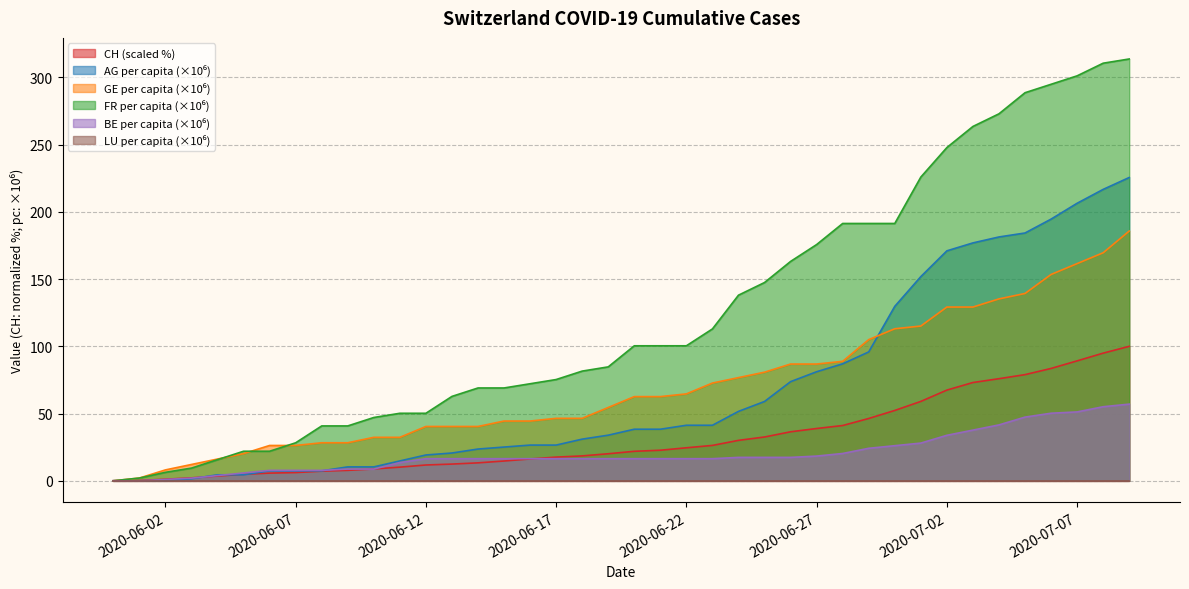

What is the total value across all series at 2020-06-22?

247.3